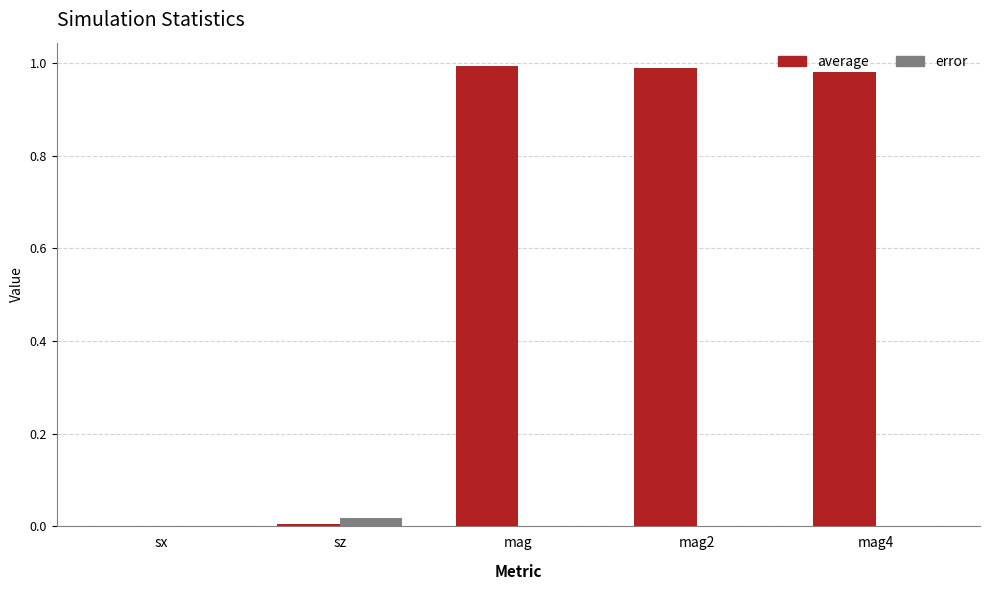

Which series changed the most between sx and mag4?

average